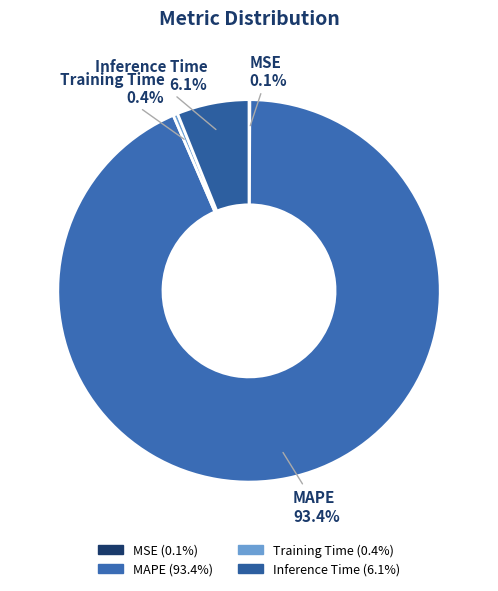

Which category has the biggest portion of the pie?

MAPE